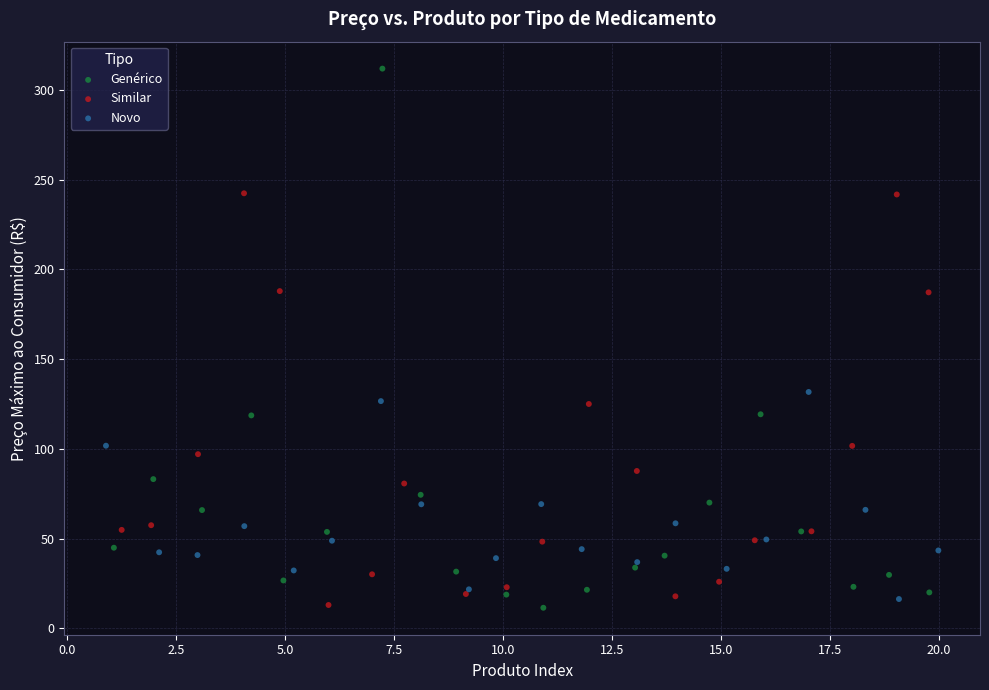

Which series has the largest Y range (max minus min)?

Genérico